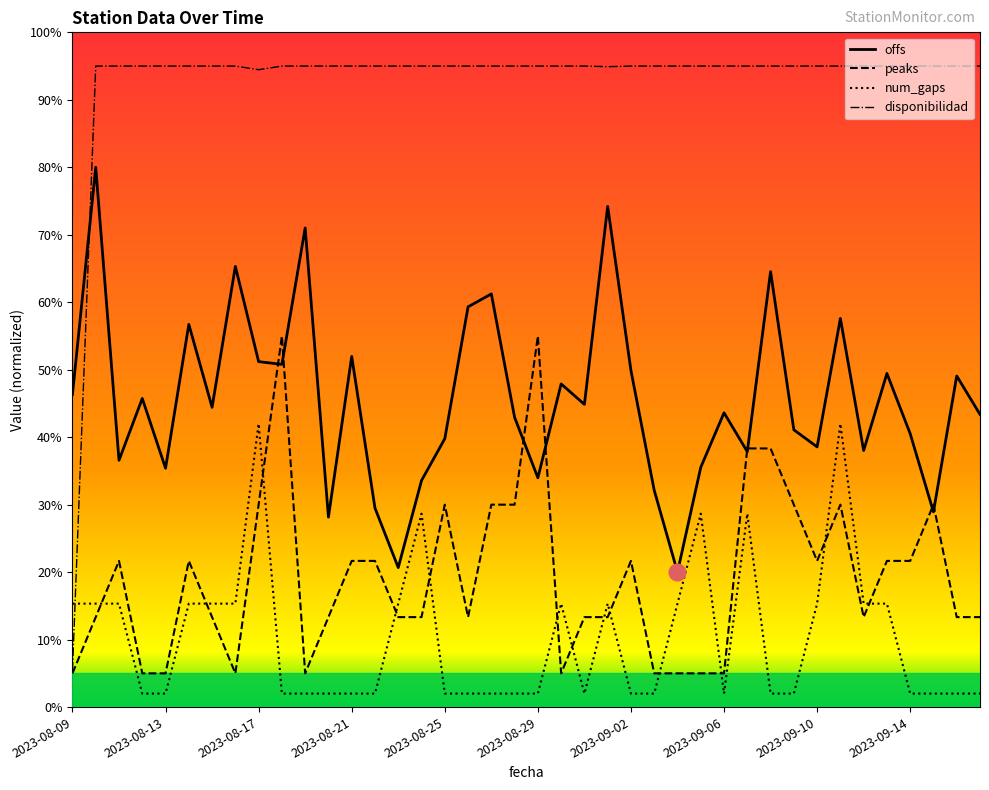

What is the average value of the disponibilidad series?

92.7